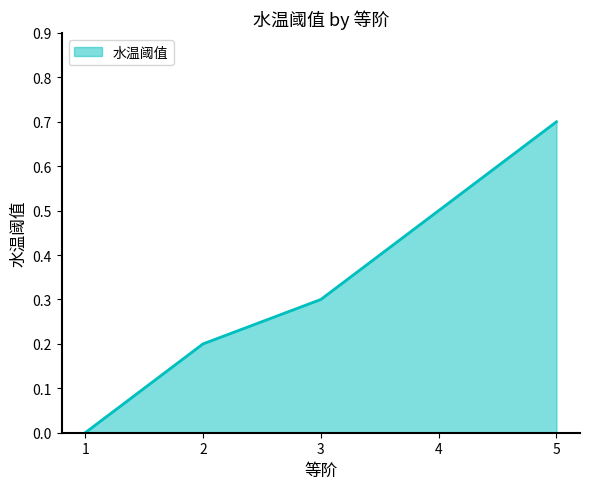

Is it true that the value at 5 is 1.2?

False